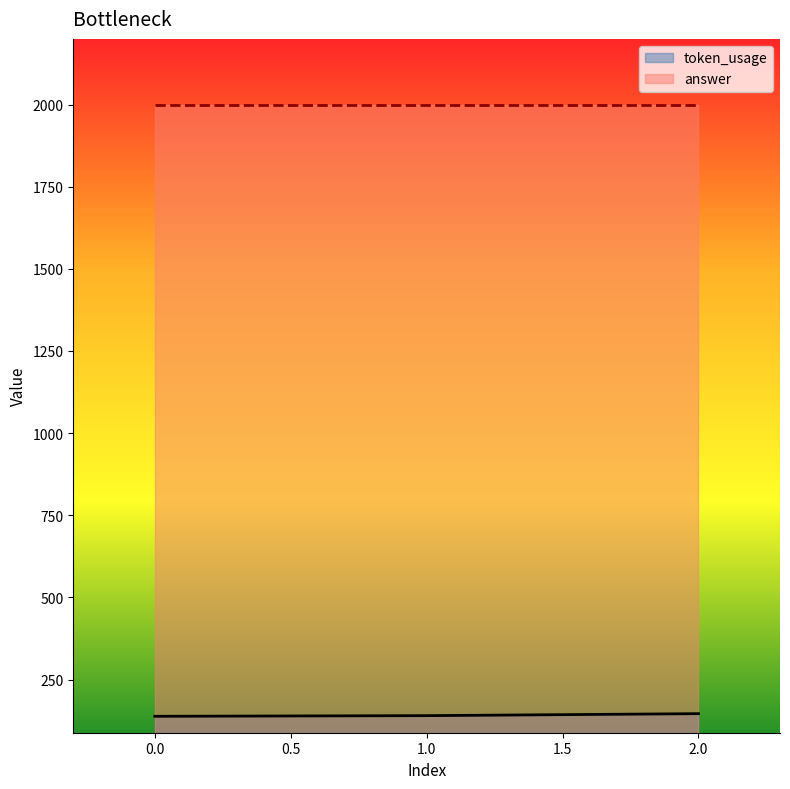

At which category does the chart reach its peak across all series?

2